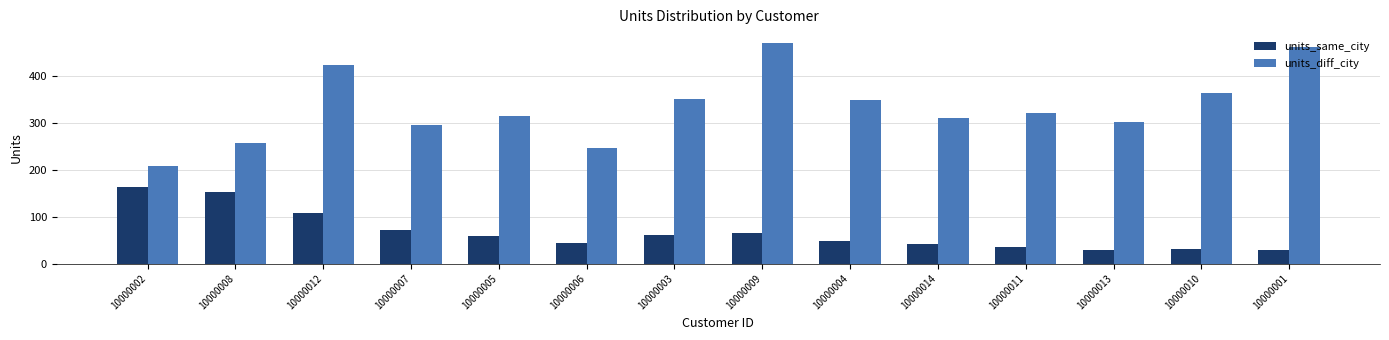

What is the total value across all series at 10000003?

413